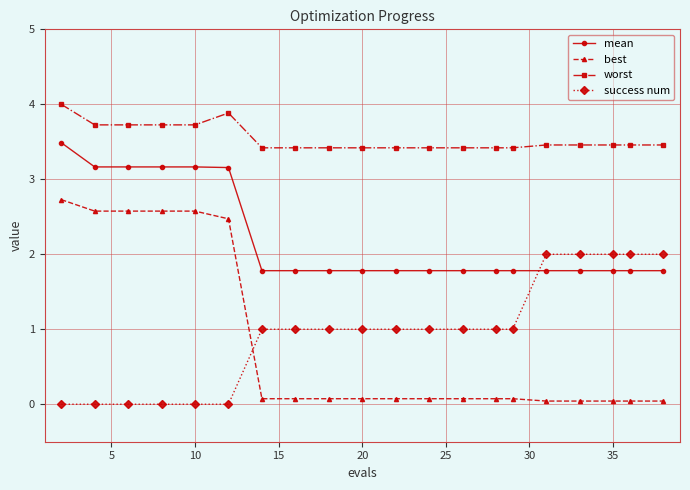

What is the minimum value for worst?

3.4